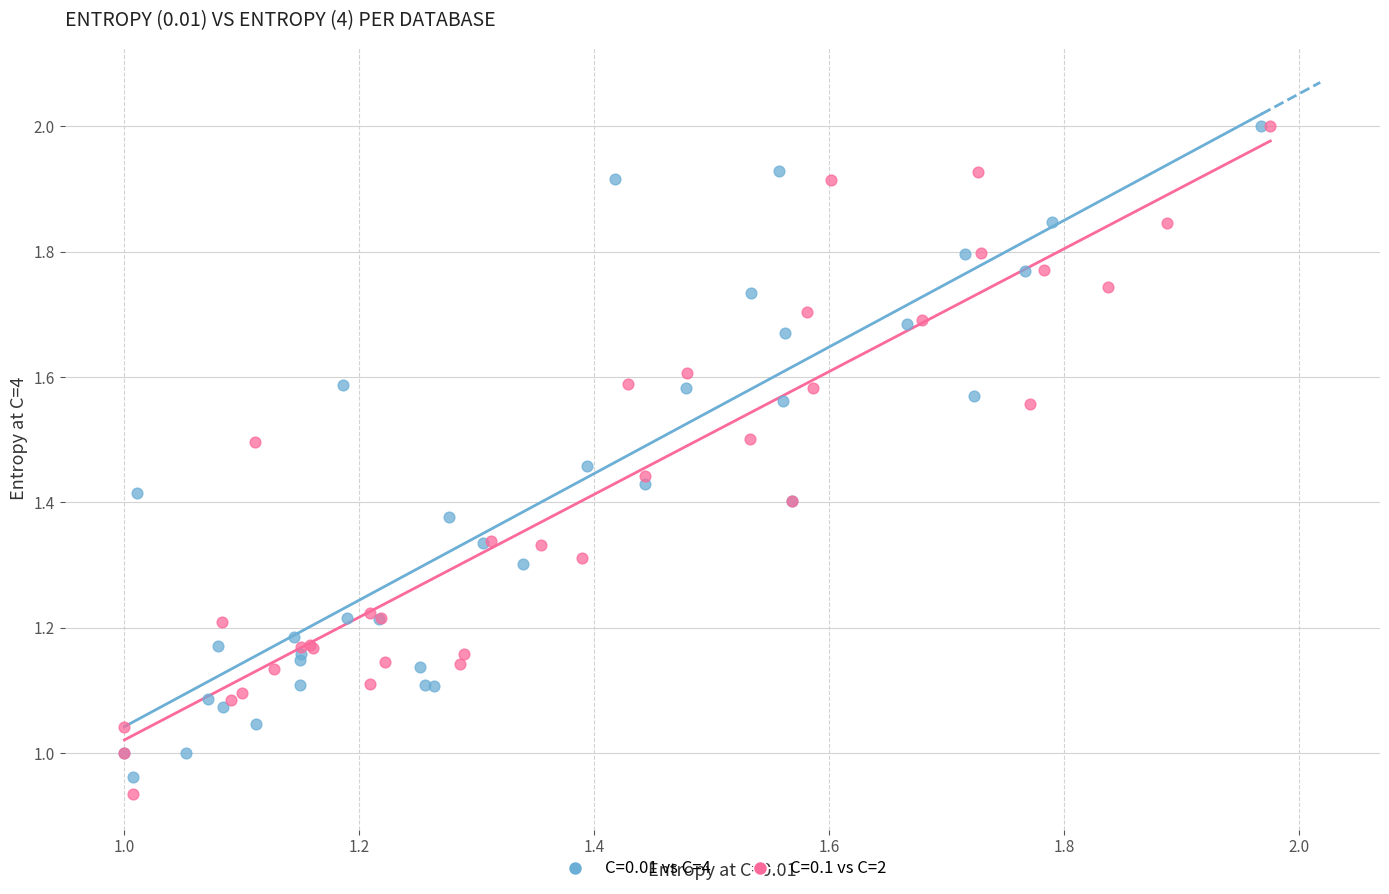

What are all the series names shown in the legend?

C=0.01 vs C=4, C=0.1 vs C=2